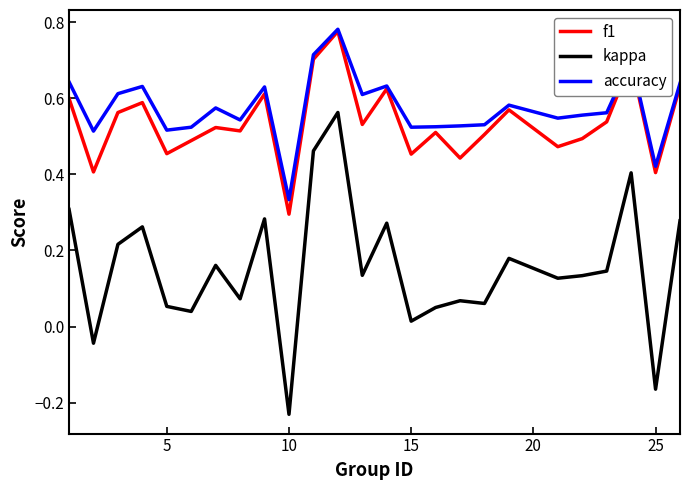

True or false: kappa and accuracy cross at least once.

False